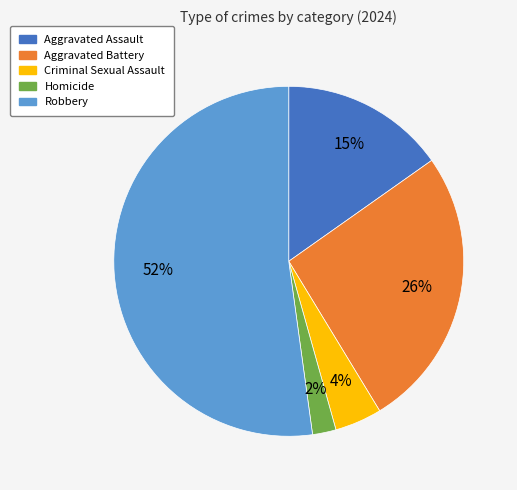

To the nearest percent, what percentage of the pie is Aggravated Battery?

26%